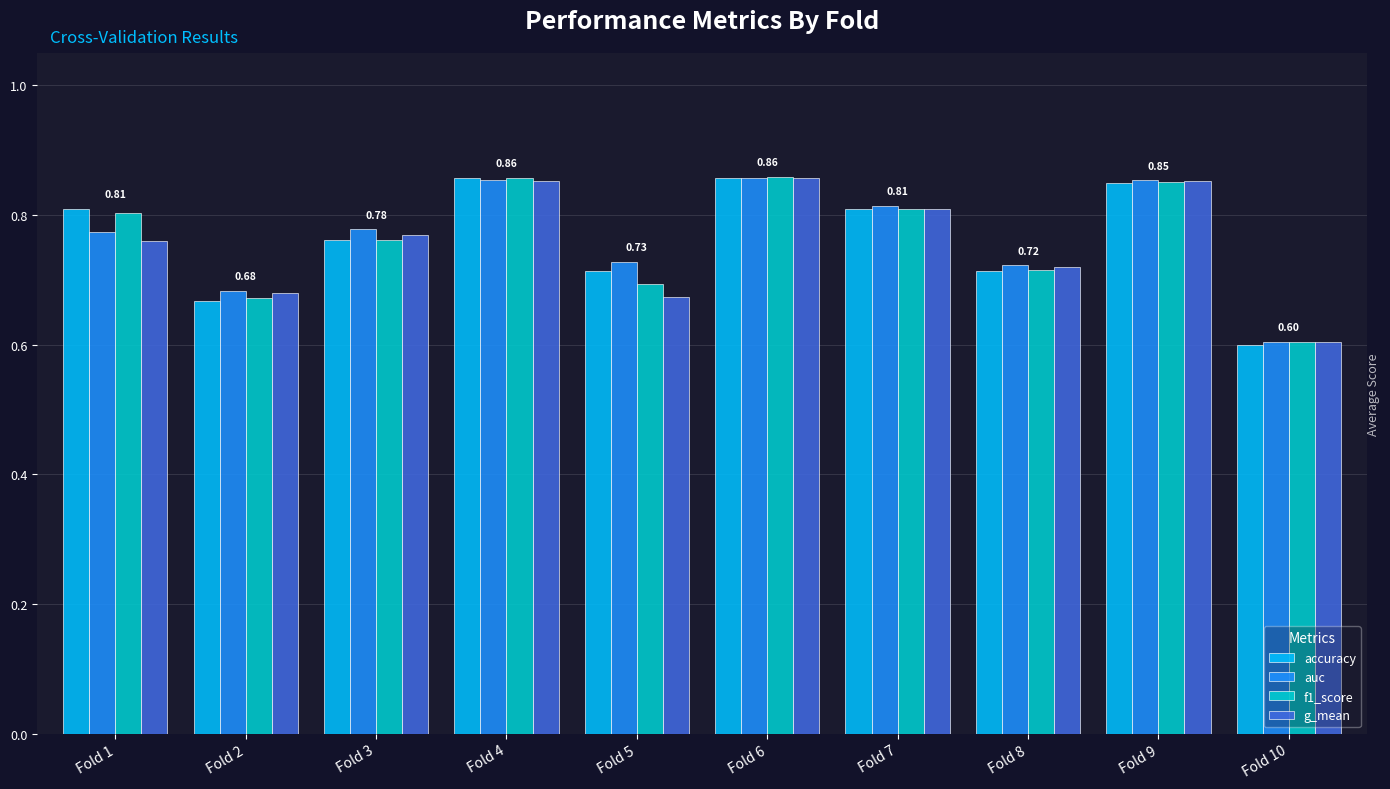

Between Fold 3 and Fold 6, which series saw the biggest shift?

f1_score